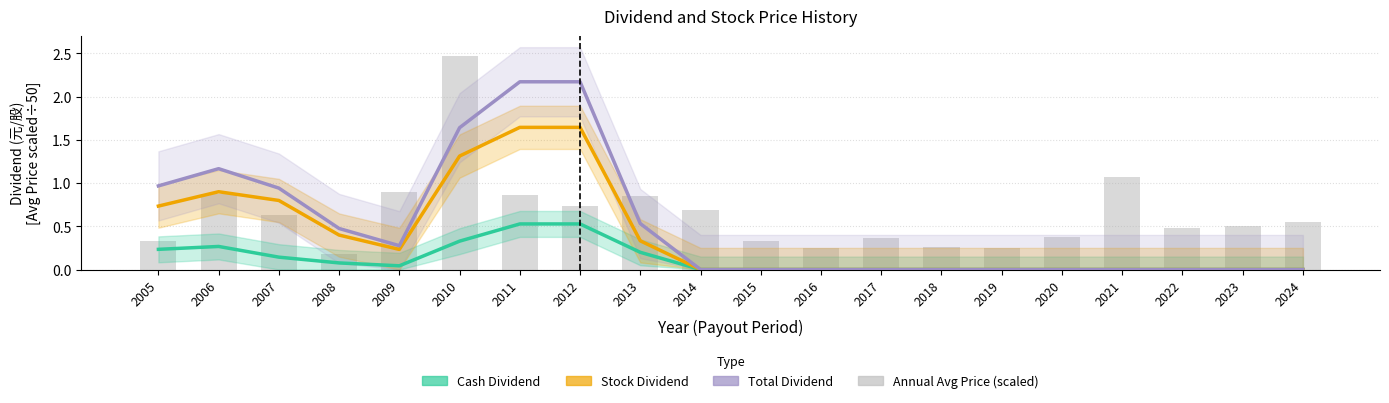

What is the difference between the Annual Avg Price (scaled) values at 2011 and 2024?

0.3